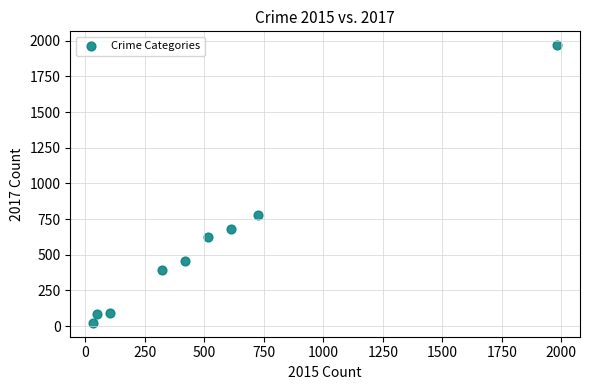

What is the range of X values (max minus min)?

1946